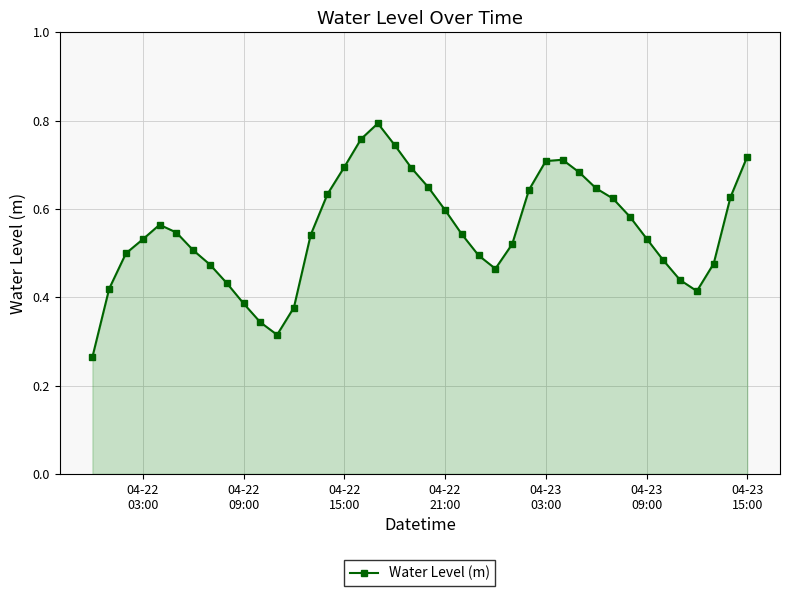

What is the sum of all values?

22.1